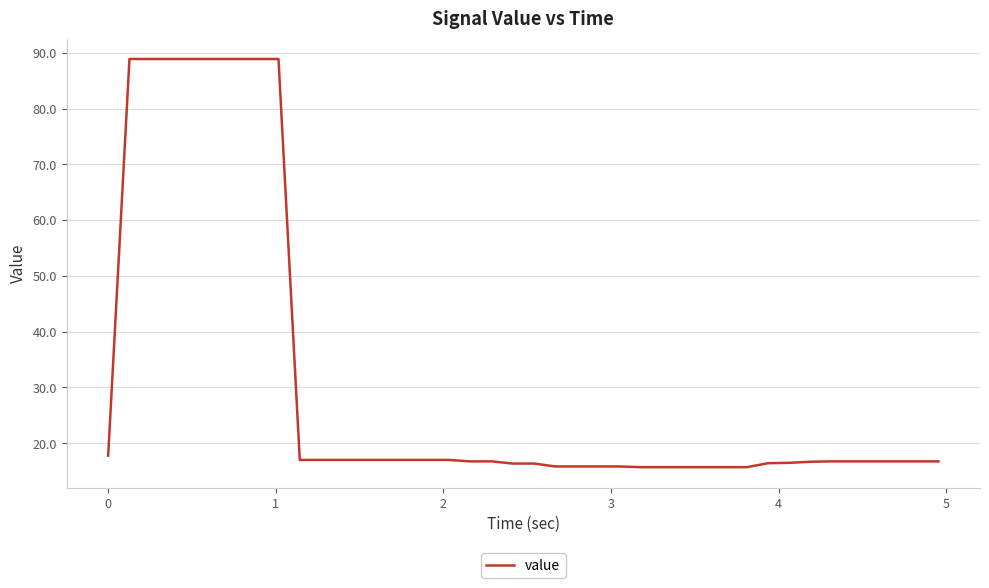

What is the difference between the maximum and minimum values?

73.2